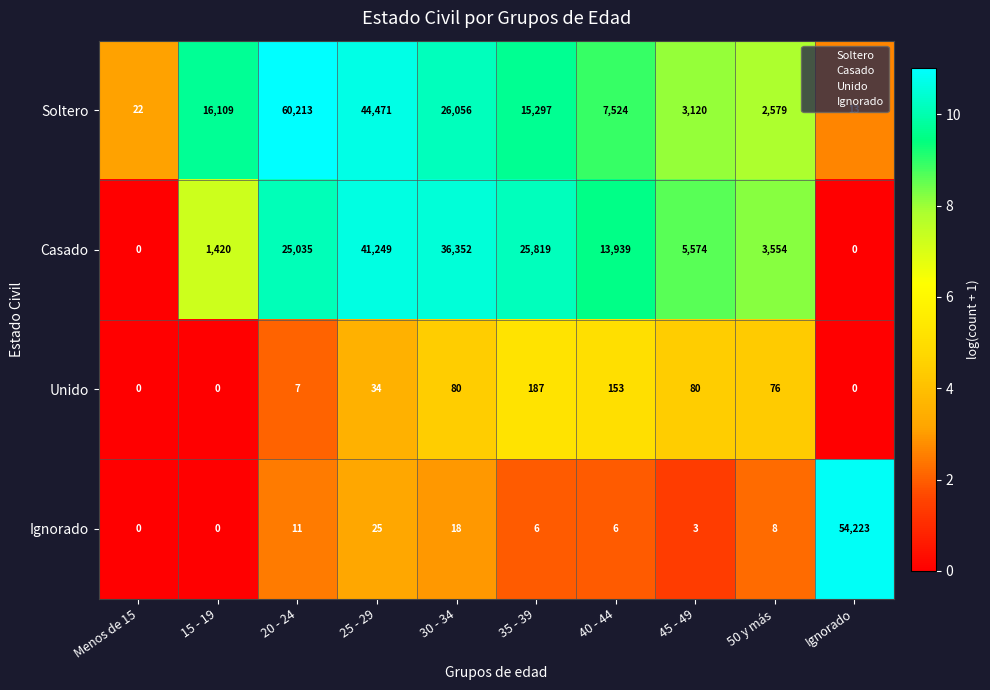

The value of Soltero at 15 - 19 is 24920. True or false?

False